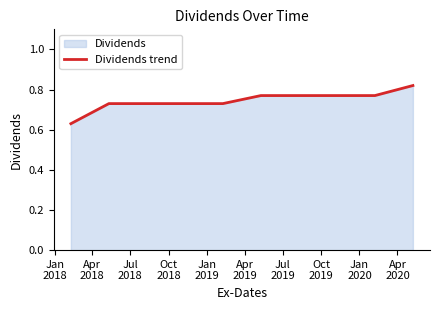

Reading left to right, extract all data points from this chart.

0.6	0.7	0.7	0.7	0.7	0.8	0.8	0.8	0.8	0.8